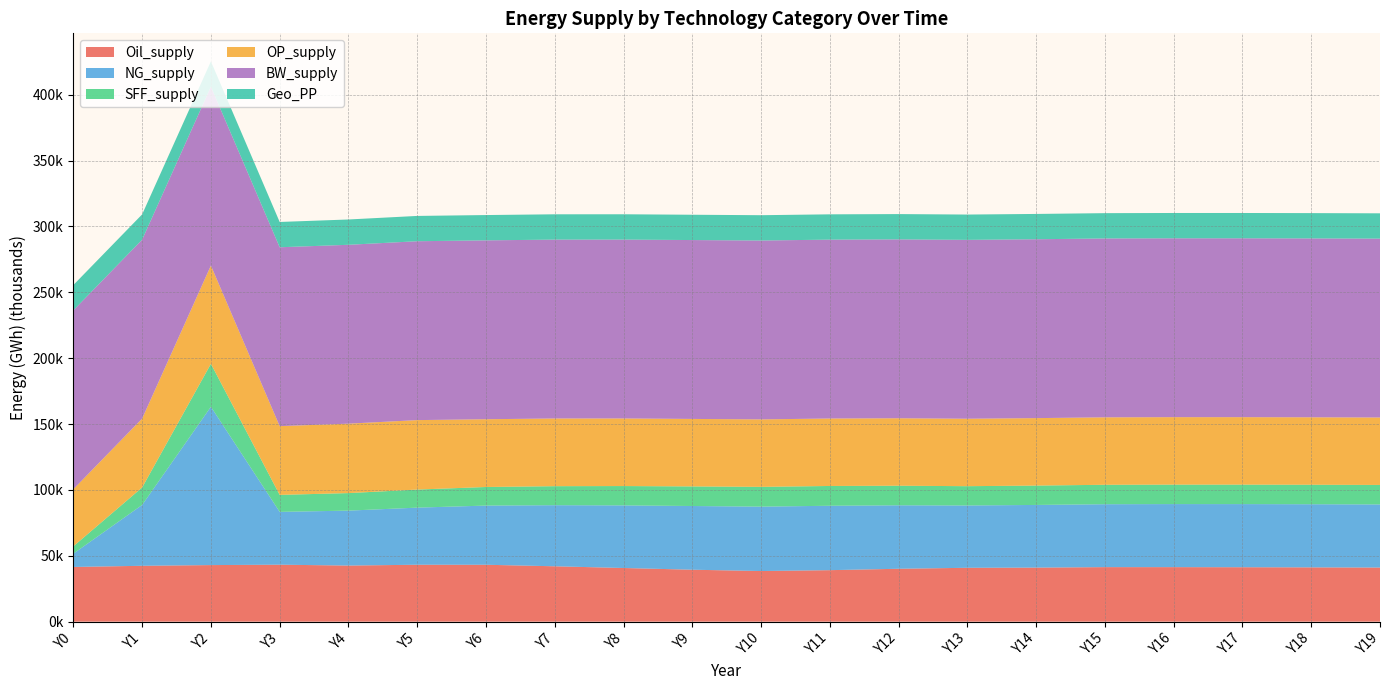

Reading right to left, transcribe all the data shown in this chart.

Oil_supply: Y19=41060.4	Y18=41196.1	Y17=41304.9	Y16=41373.0	Y15=41381.8	Y14=41015.3	Y13=40880.6	Y12=40138.1	Y11=39078.8	Y10=38420.1	Y9=39417.4	Y8=40723.8	Y7=42024.5	Y6=43176.6	Y5=43197.3	Y4=42577.5	Y3=43232.2	Y2=42936.1	Y1=42395.3	Y0=41514.0
NG_supply: Y19=47911.9	Y18=47929.0	Y17=47919.5	Y16=47866.2	Y15=47753.3	Y14=47567.3	Y13=47299.1	Y12=48179.5	Y11=48883.0	Y10=48881.5	Y9=48357.2	Y8=47521.6	Y7=46366.2	Y6=44922.5	Y5=43341.8	Y4=41693.2	Y3=40090.9	Y2=120161.4	Y1=46184.2	Y0=10097.1
SFF_supply: Y19=14787.7	Y18=14791.2	Y17=14788.8	Y16=14776.5	Y15=14750.3	Y14=14706.6	Y13=14642.8	Y12=14861.8	Y11=15019.9	Y10=15008.7	Y9=14871.1	Y8=14679.7	Y7=14435.6	Y6=14112.6	Y5=13721.1	Y4=13309.5	Y3=12899.0	Y2=32605.7	Y1=13254.4	Y0=5582.5
OP_supply: Y19=51194.5	Y18=51194.6	Y17=51194.6	Y16=51194.7	Y15=51194.9	Y14=51195.4	Y13=51196.5	Y12=51198.2	Y11=51204.3	Y10=51214.4	Y9=51226.4	Y8=51309.3	Y7=51386.3	Y6=51430.1	Y5=52717.5	Y4=52695.5	Y3=52175.9	Y2=74602.9	Y1=52321.2	Y0=43343.0
BW_supply: Y19=135768.4	Y18=135768.4	Y17=135768.4	Y16=135768.4	Y15=135768.4	Y14=135768.4	Y13=135768.4	Y12=135768.4	Y11=135768.4	Y10=135768.4	Y9=135768.4	Y8=135768.4	Y7=135768.4	Y6=135768.4	Y5=135768.4	Y4=135768.4	Y3=135768.4	Y2=135768.4	Y1=135768.4	Y0=135768.4
Geo_PP: Y19=19208.5	Y18=19208.5	Y17=19208.5	Y16=19208.5	Y15=19208.5	Y14=19208.5	Y13=19208.5	Y12=19208.5	Y11=19208.5	Y10=19208.5	Y9=19208.5	Y8=19208.5	Y7=19208.5	Y6=19208.5	Y5=19208.5	Y4=19208.5	Y3=19208.5	Y2=19208.5	Y1=19208.5	Y0=19208.5